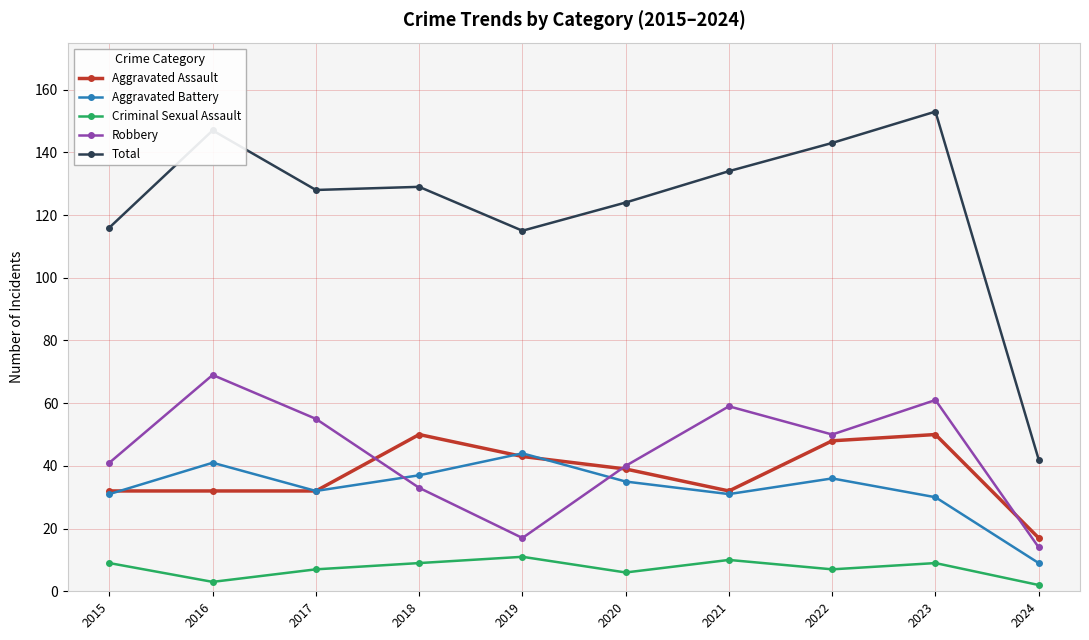

After their last crossing, which series has the higher values: Aggravated Assault or Robbery?

Aggravated Assault